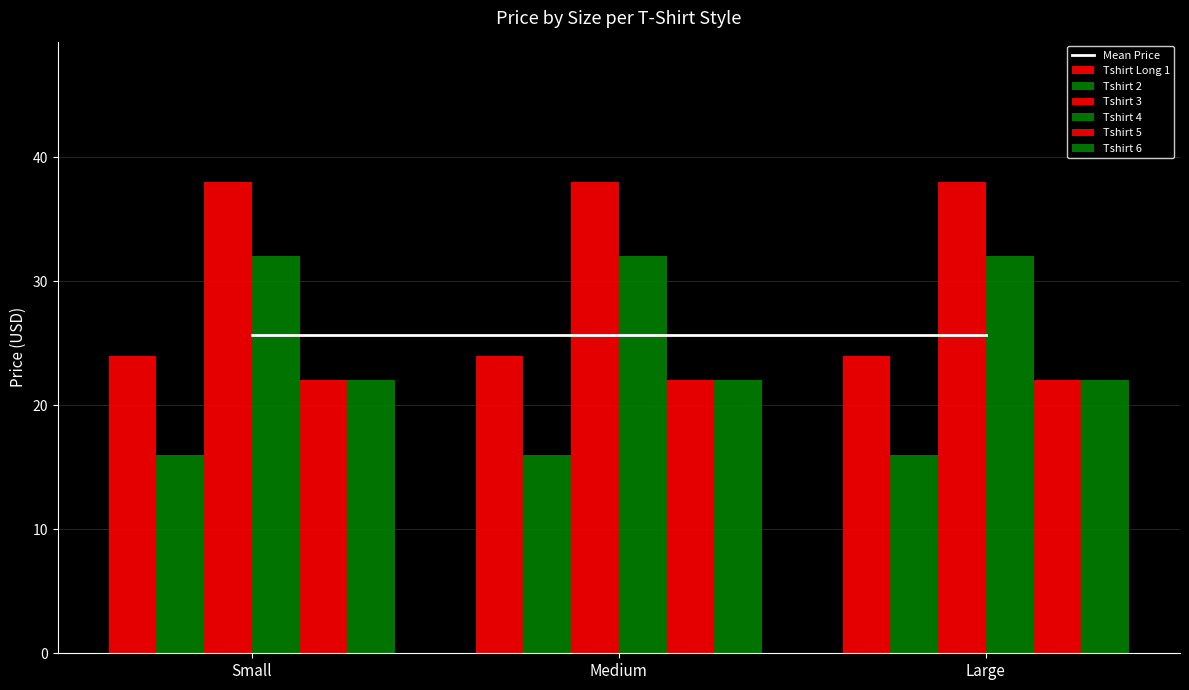

Which category has the lowest value in the Tshirt 6 series?

Small